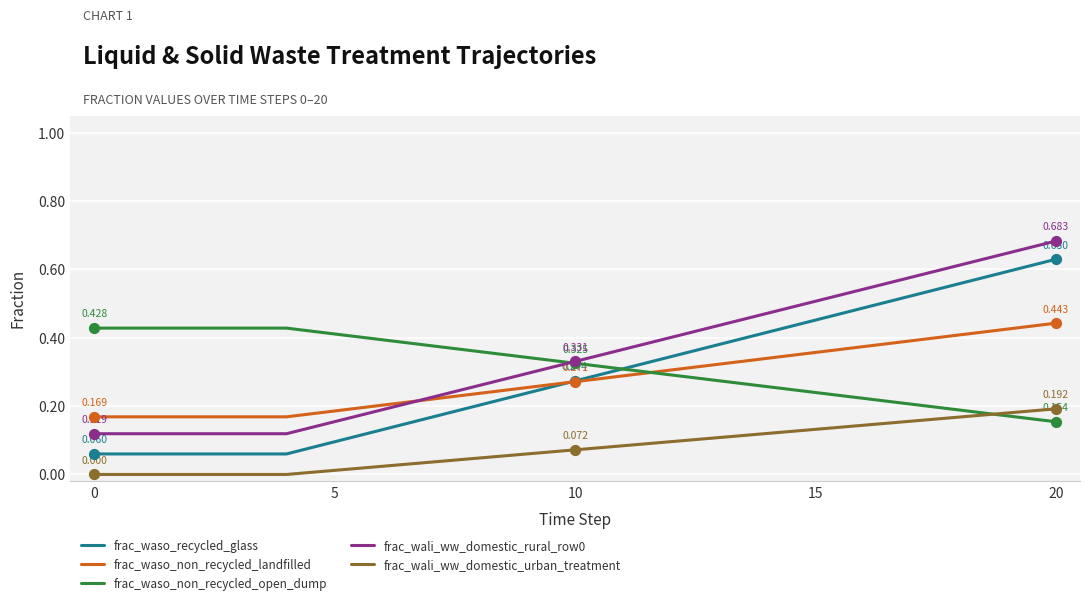

True or false: frac_wali_ww_domestic_urban_treatment and frac_wali_ww_domestic_rural_row0 intersect in this chart.

False